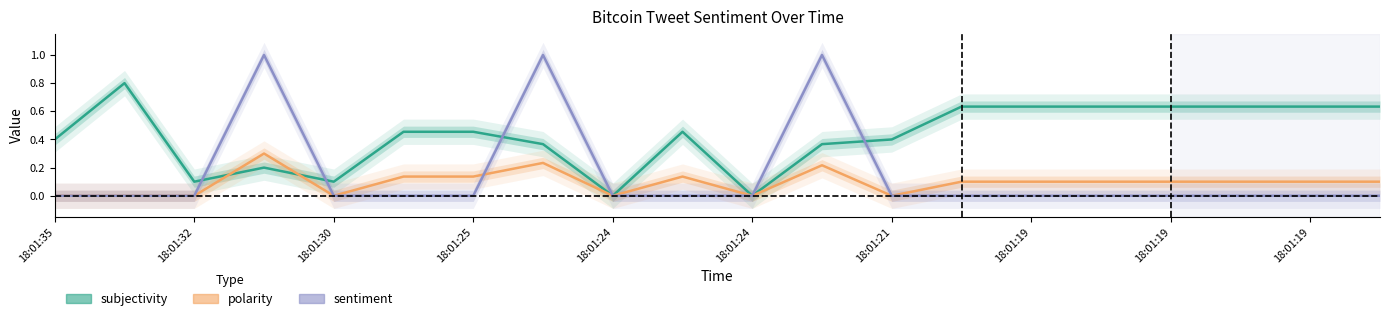

What is the difference between the highest and lowest values at 18:01:19?

0.6